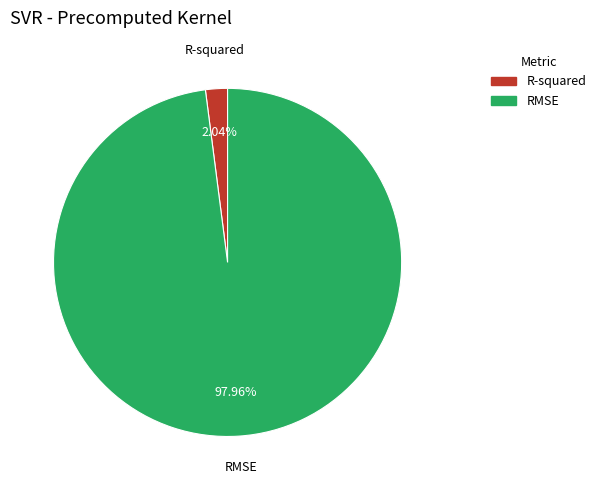

Which category has the biggest portion of the pie?

RMSE